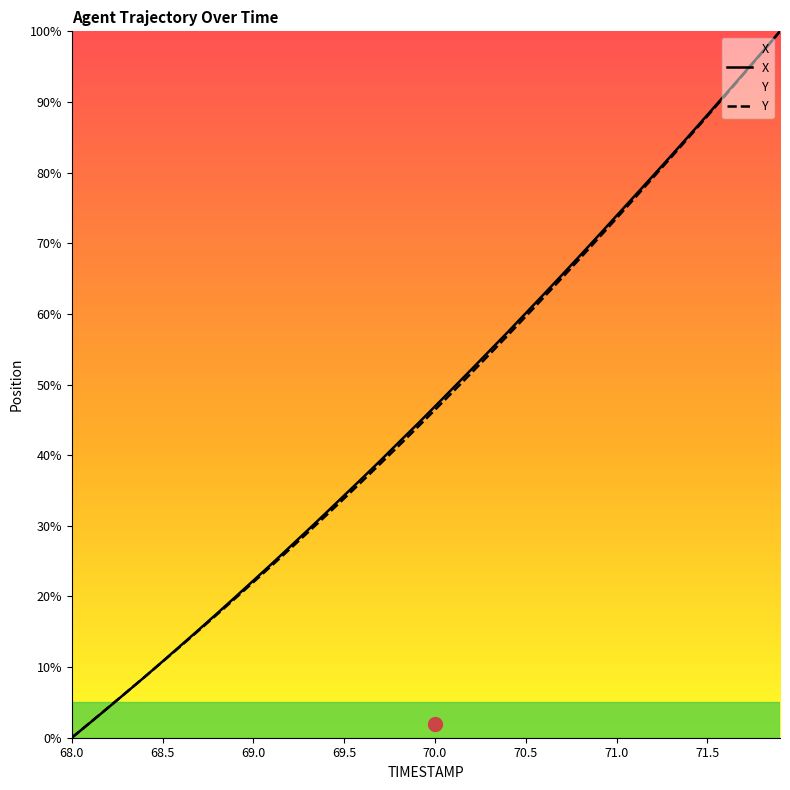

True or false: Y has more than 2 points higher than both neighbors.

False